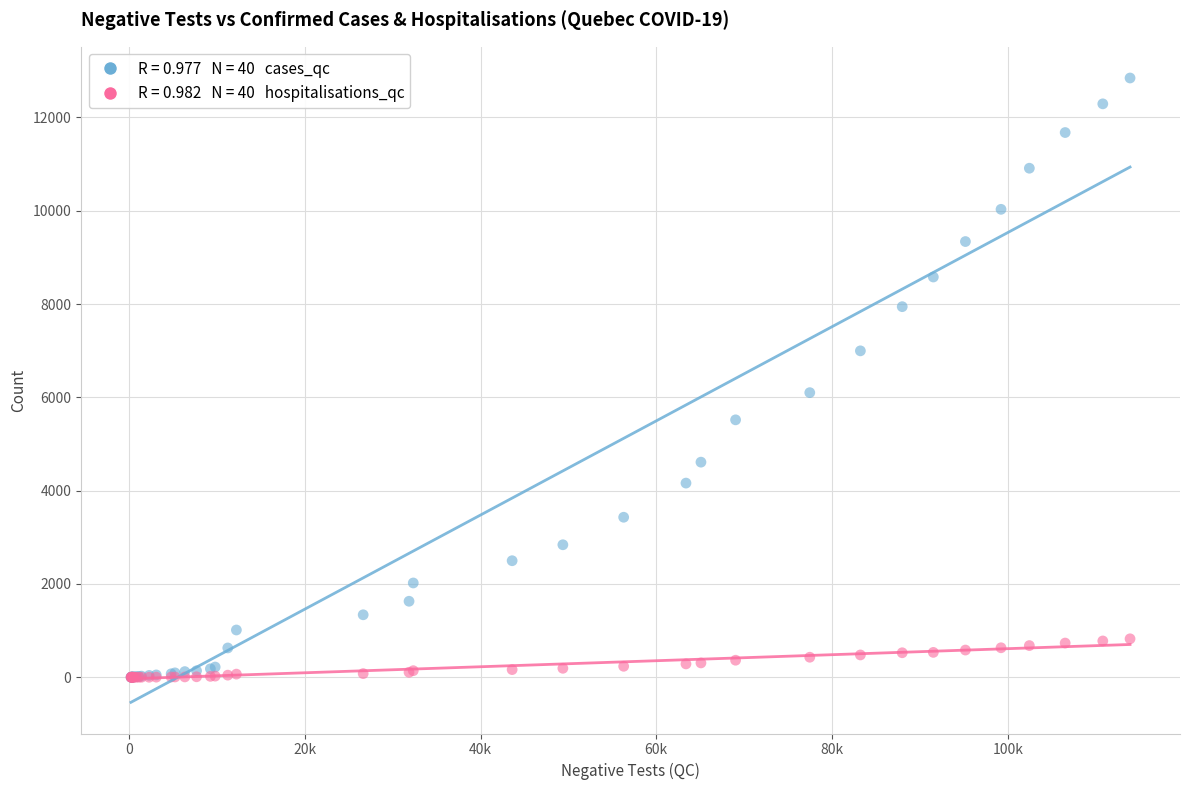

Across all series, what Y value is closest to 6423?

6101